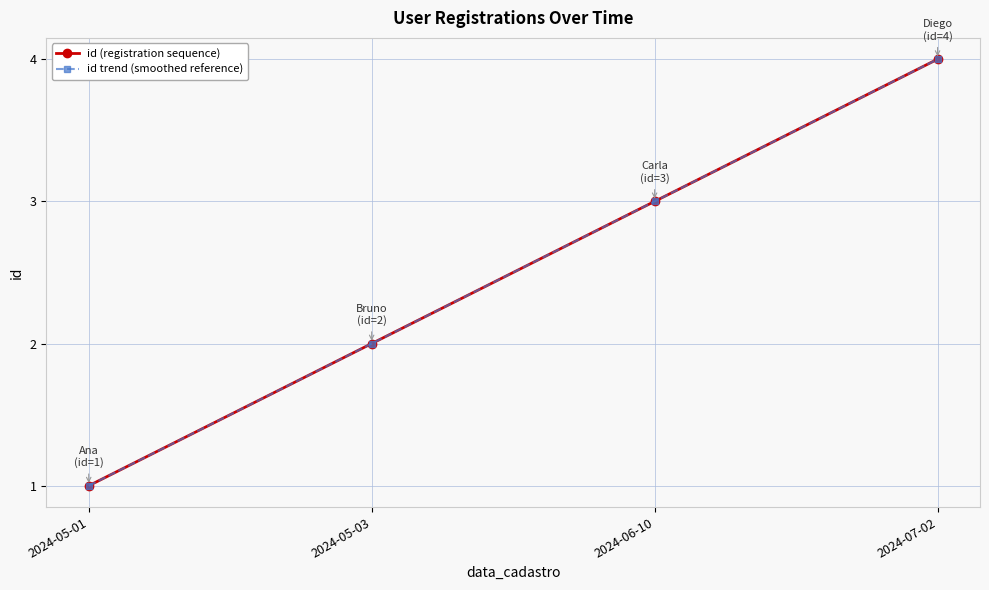

At which label does id trend (smoothed reference) first exceed 3?

2024-07-02